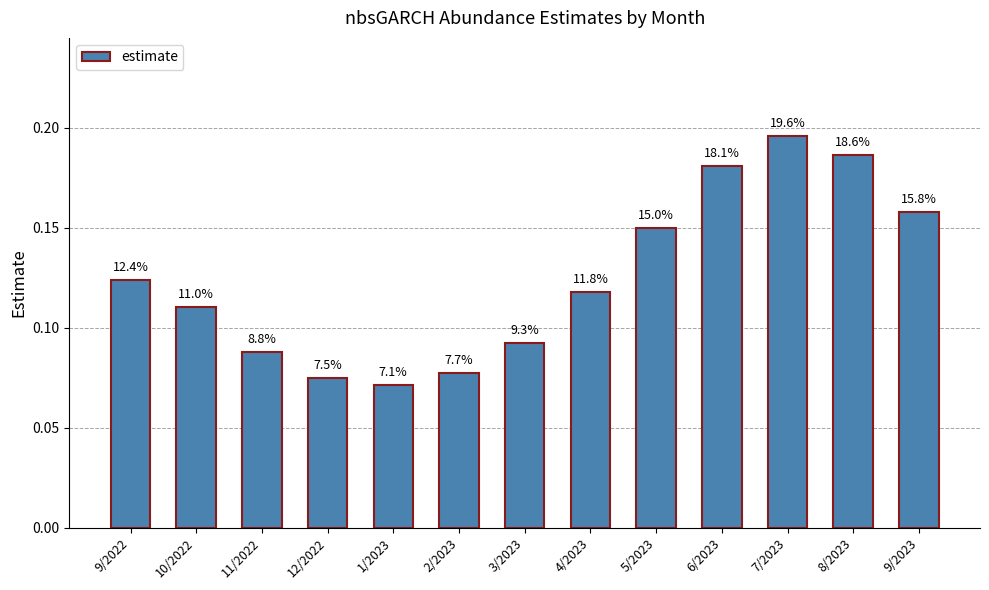

How many bars are there in total?

13